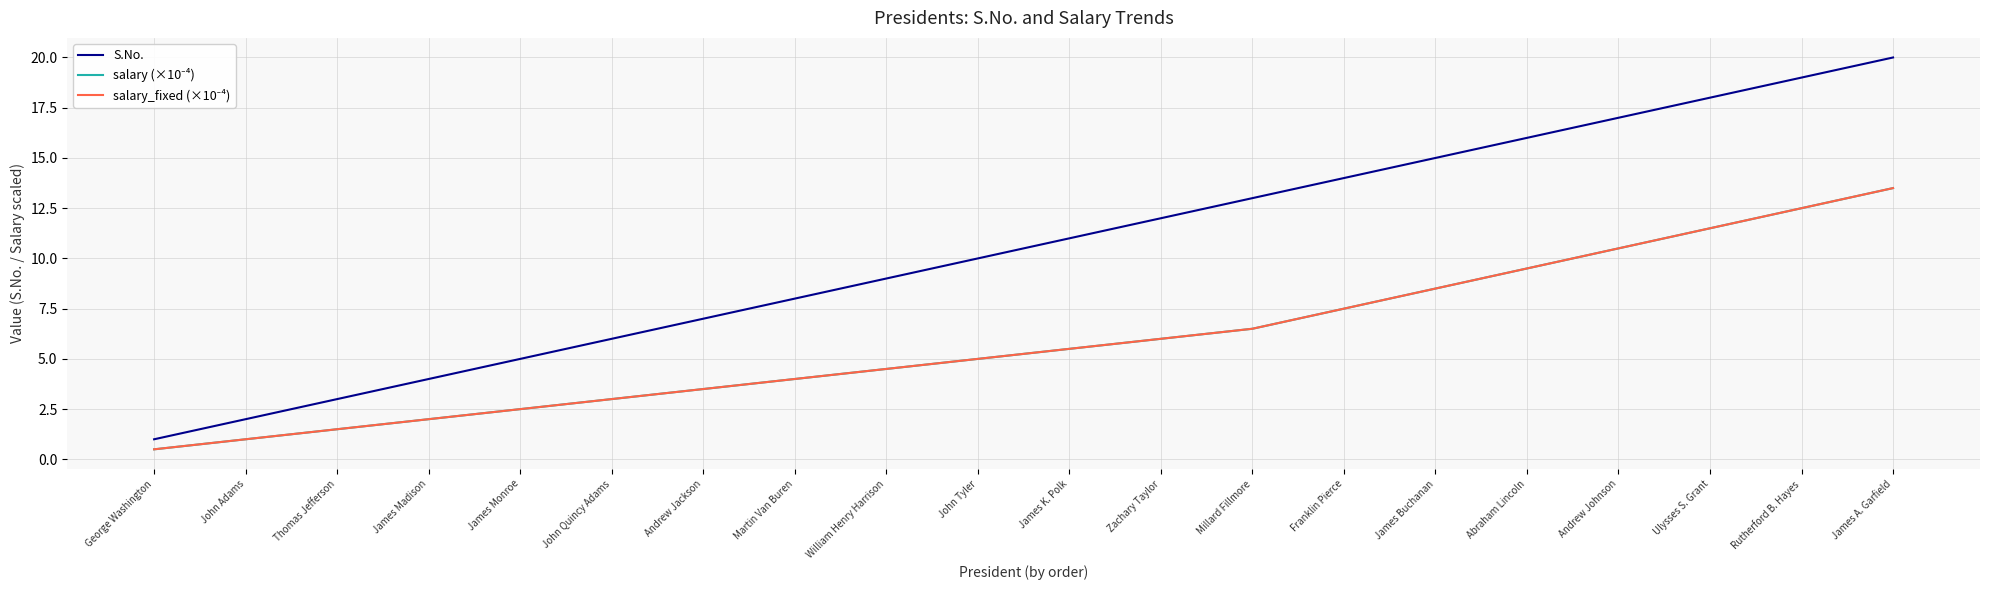

Which series has the largest total across all categories?

S.No.